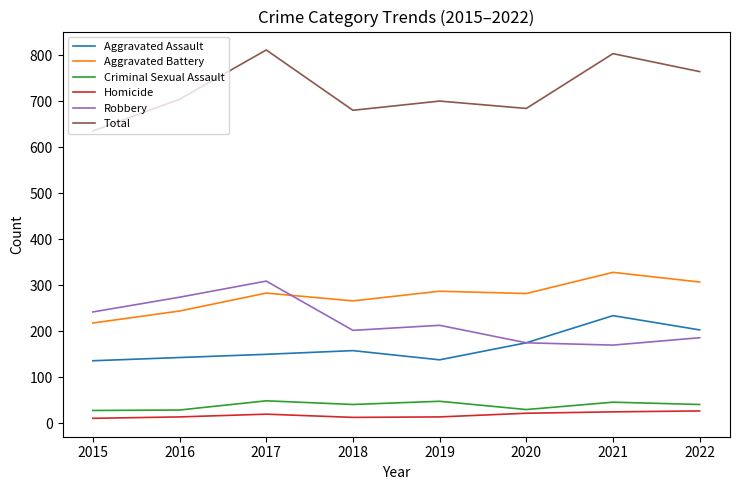

At which category does the chart reach its peak across all series?

2017